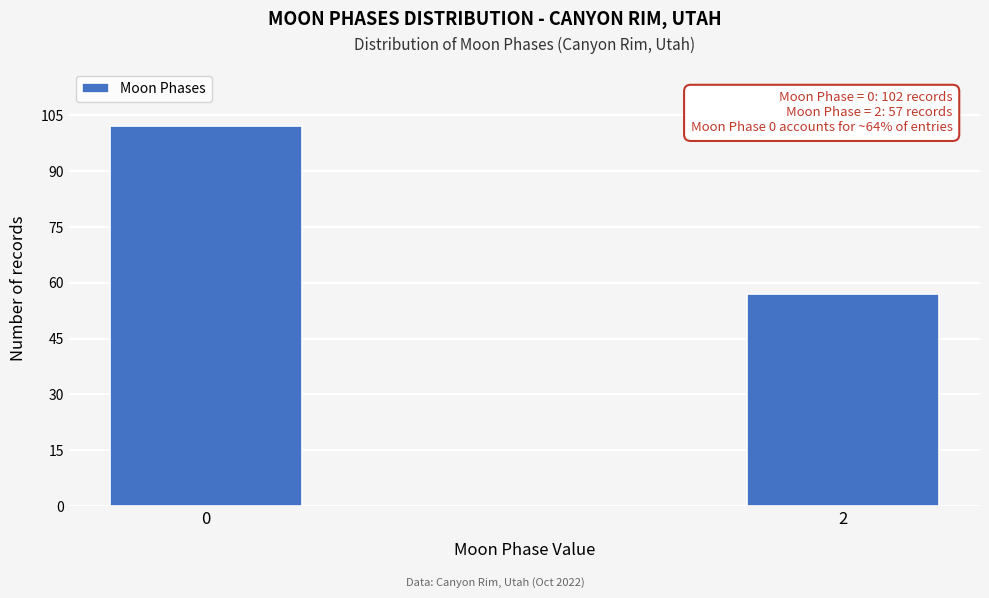

Reading right to left, list all the values displayed in this chart.

57	102